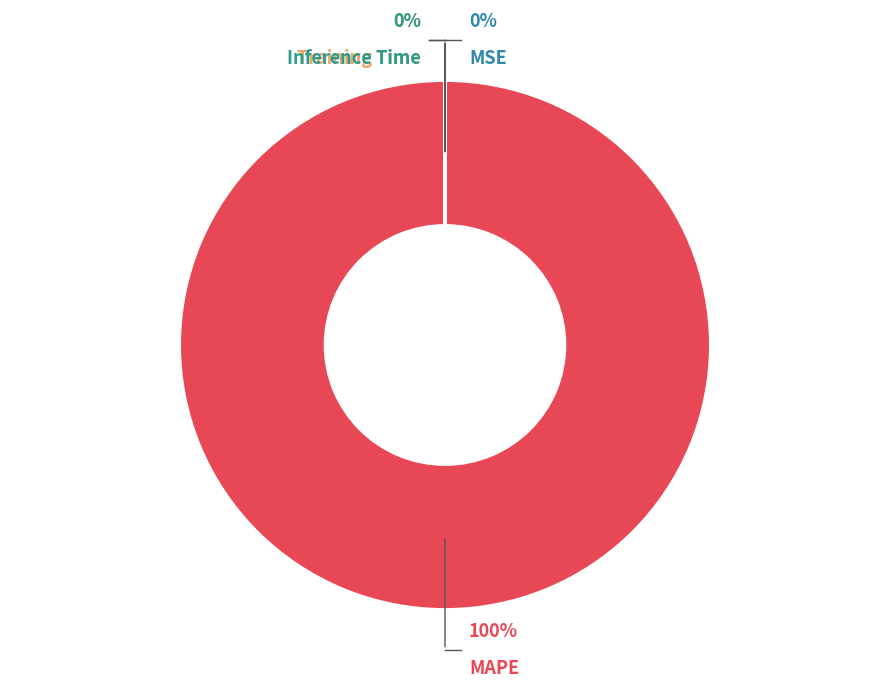

What is the majority slice?

MAPE